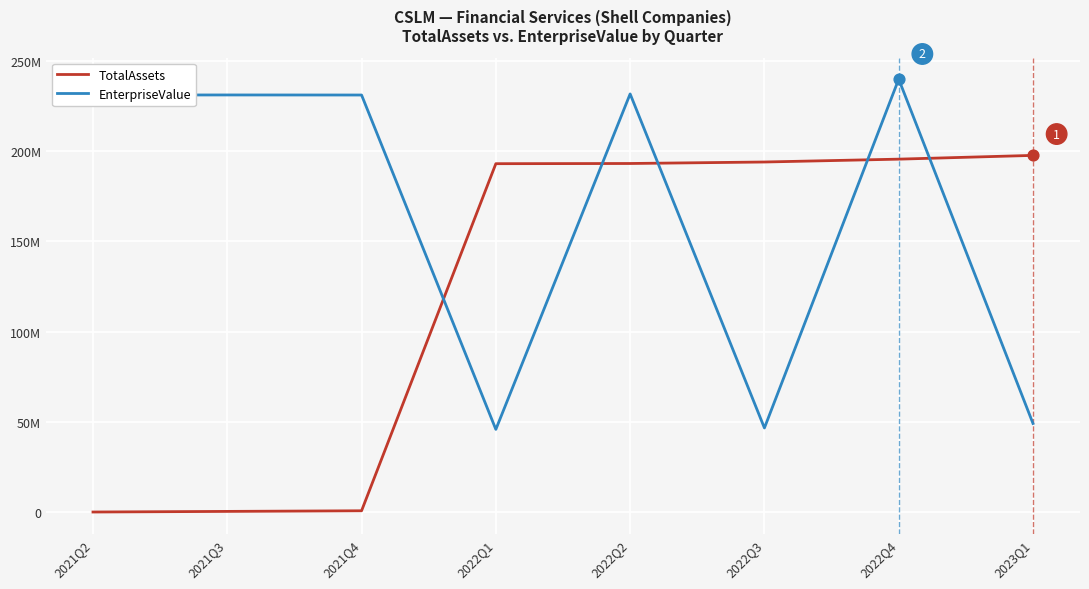

Is the value of TotalAssets at 2021Q4 greater than the value of EnterpriseValue at 2022Q2?

No